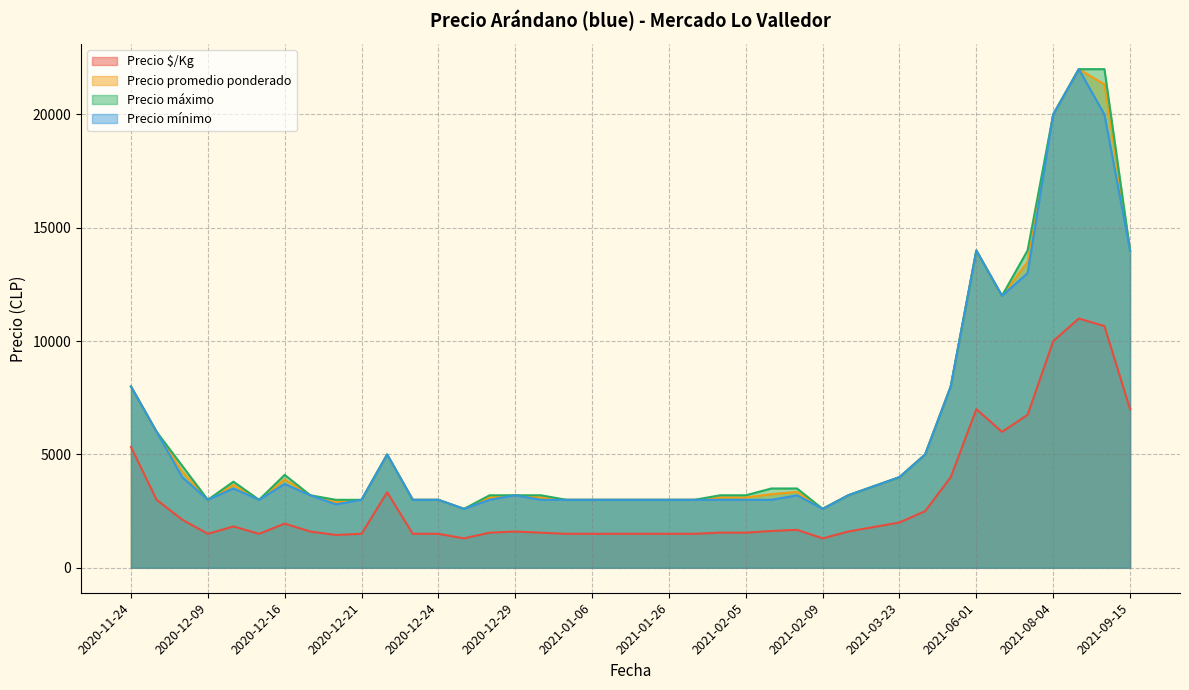

The value of Precio promedio ponderado at 2020-12-16 is 3900. True or false?

True